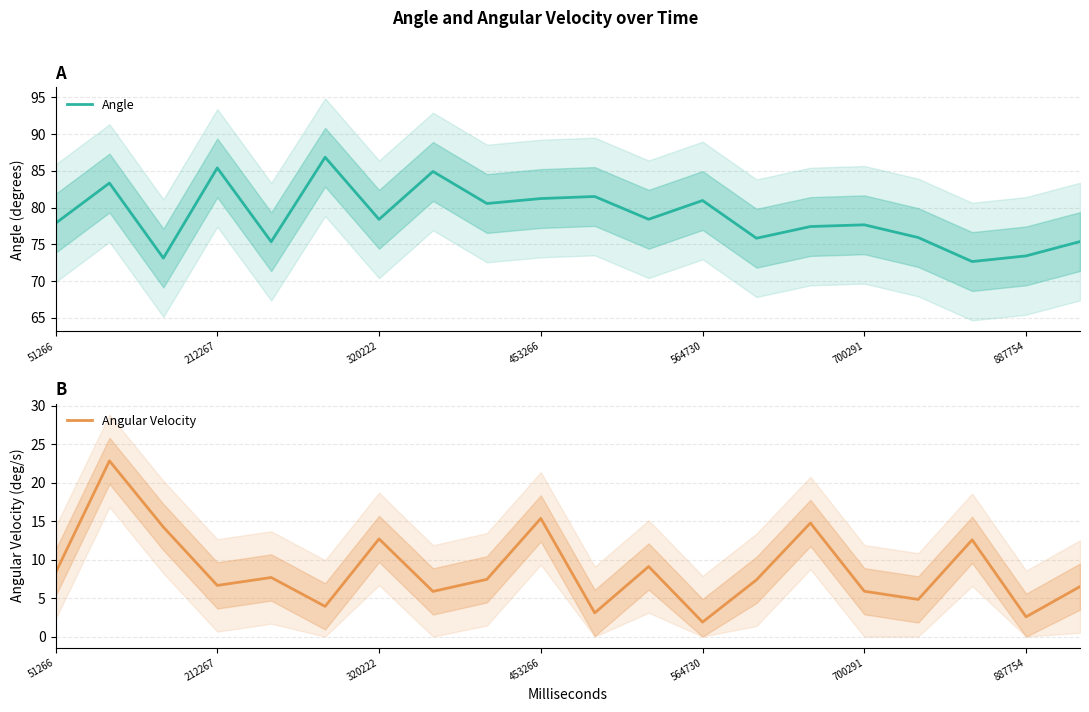

What is the lowest value of the Angular Velocity series?

1.9